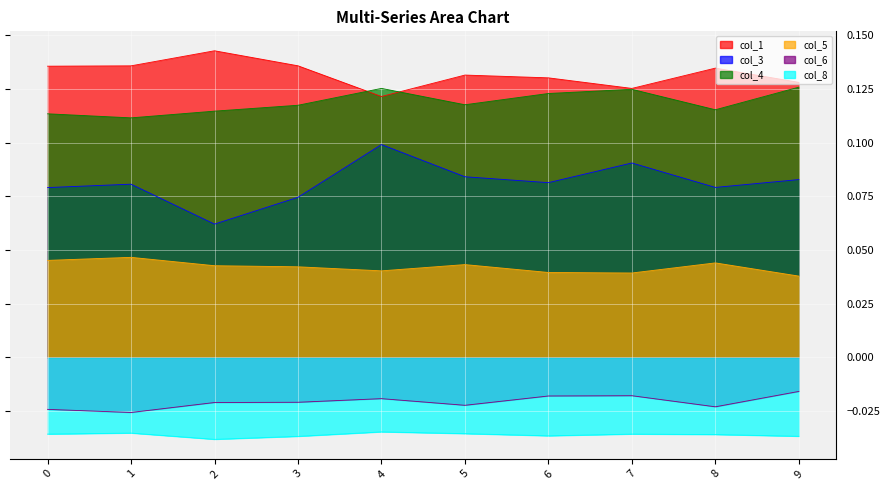

At which label is col_4 closest to 0?

1